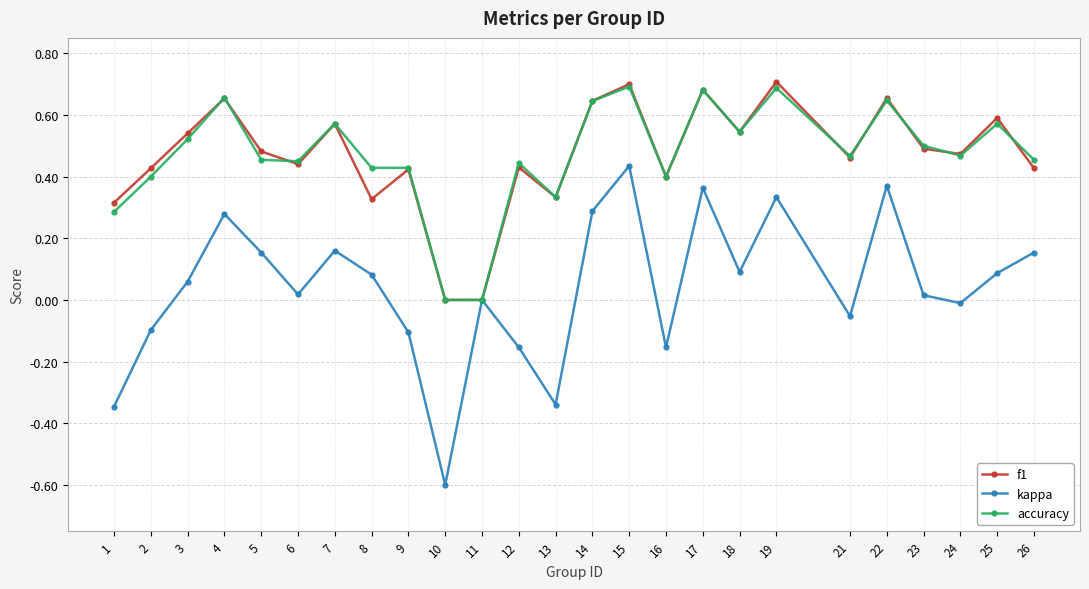

How many data points does each series have?

25